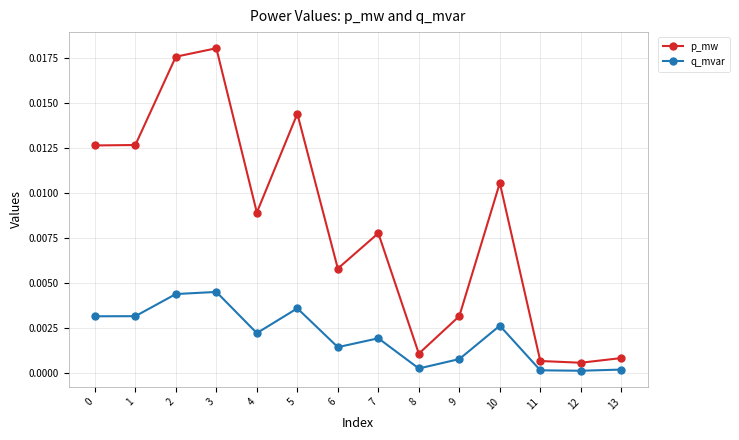

List the series in order of their peak value, lowest first.

q_mvar, p_mw